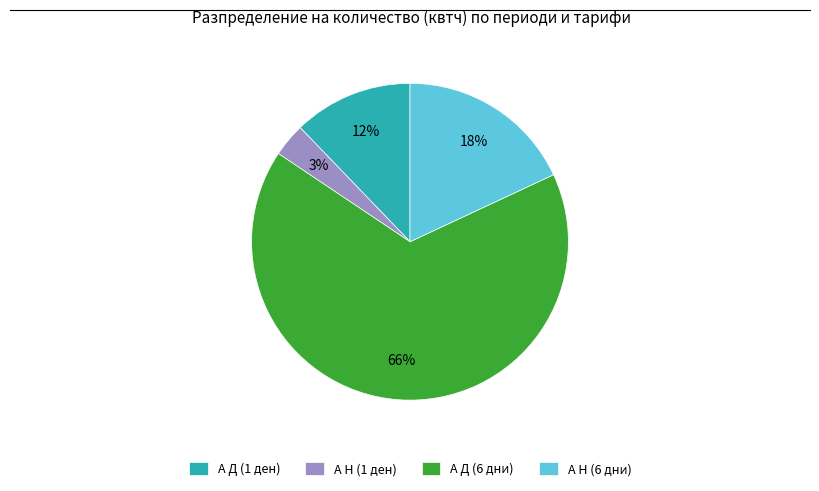

Which has a higher value, А Д (1 ден) or А Н (1 ден)?

А Д (1 ден)